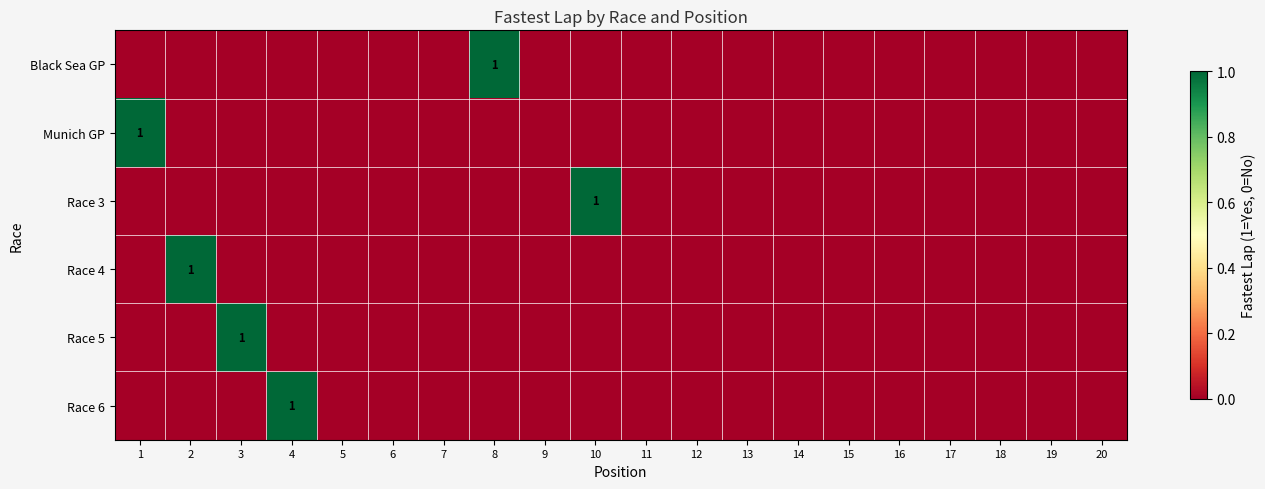

What is the difference between the maximum and minimum values in the Race 6 series?

1